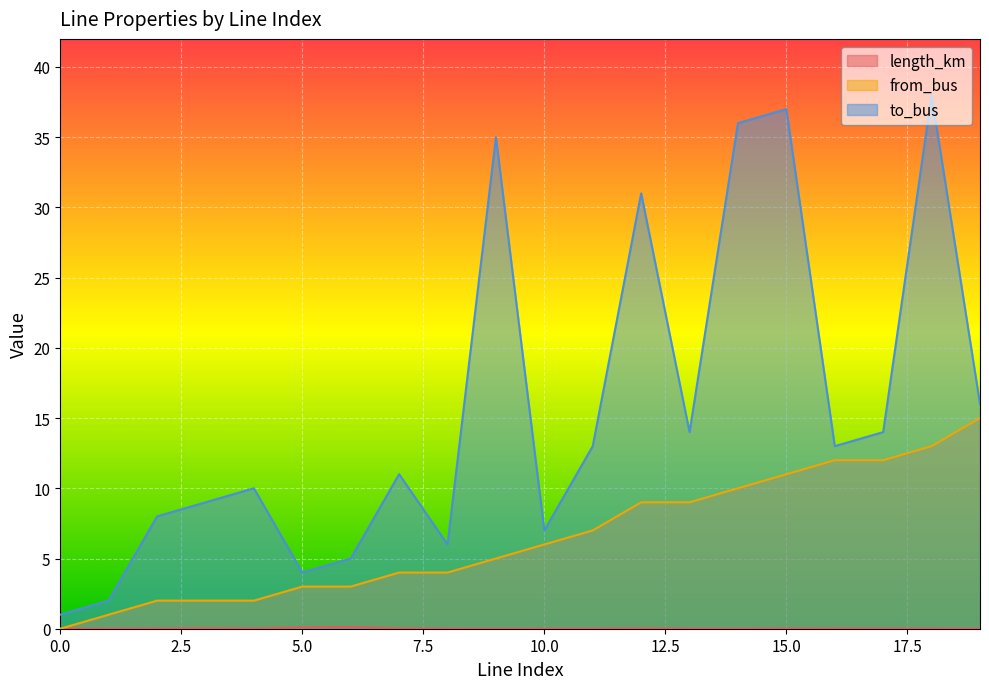

How many lines are shown in the chart?

3